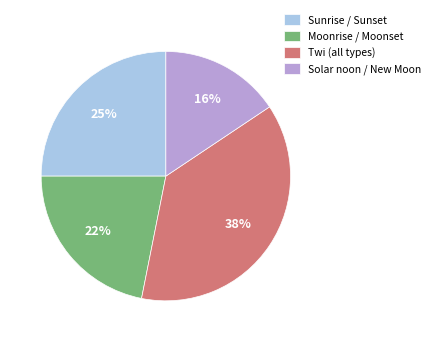

True or false: Sunrise / Sunset accounts for 19% of the total.

False